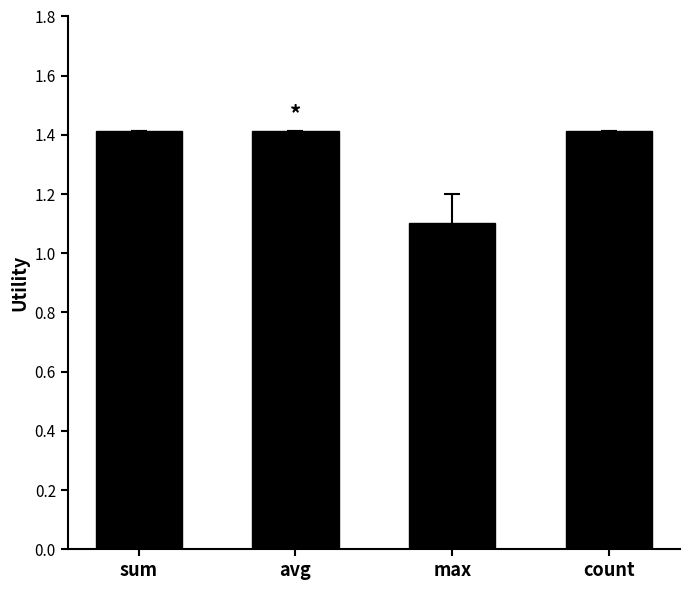

Reading left to right, transcribe all the data shown in this chart.

1.4	1.4	1.1	1.4